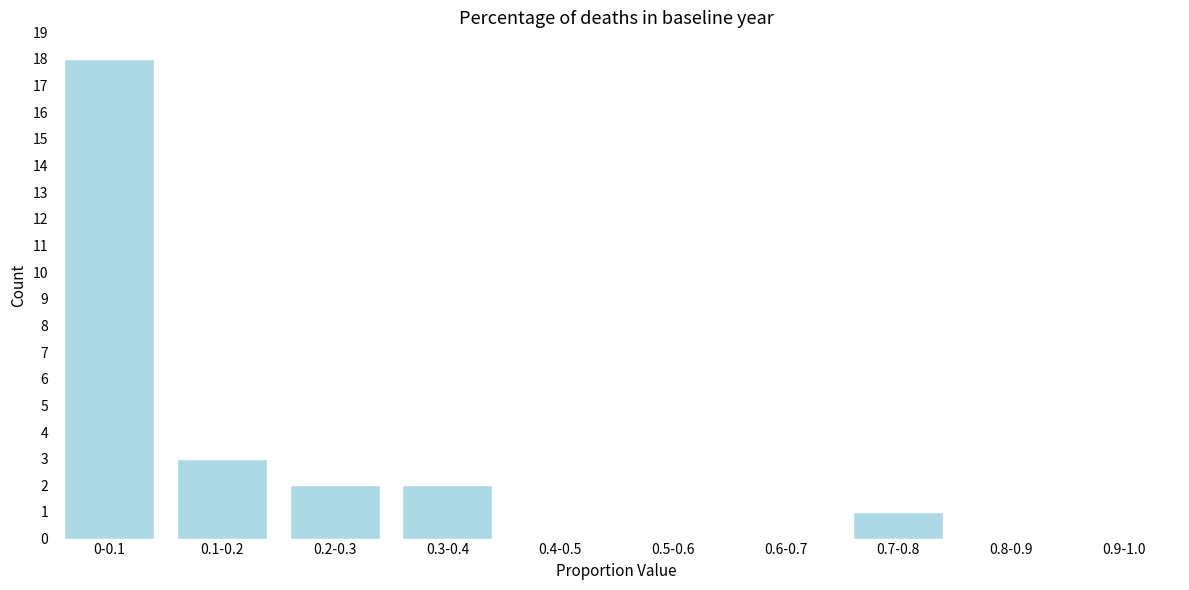

Reading left to right, what are all the values shown in this chart?

0-0.1=18	0.1-0.2=3	0.2-0.3=2	0.3-0.4=2	0.4-0.5=0	0.5-0.6=0	0.6-0.7=0	0.7-0.8=1	0.8-0.9=0	0.9-1.0=0